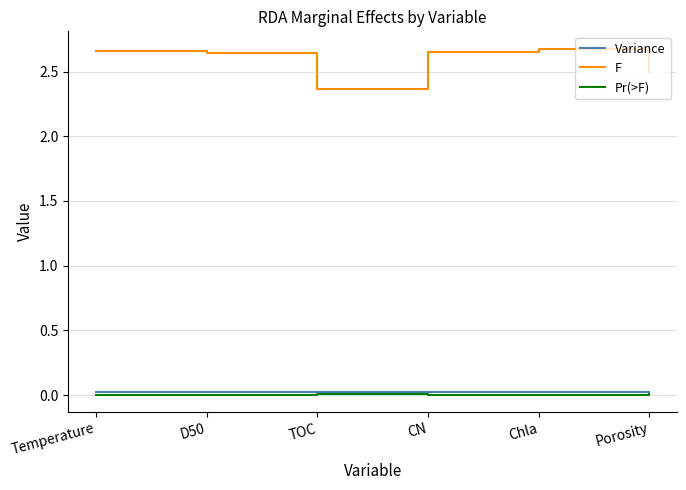

The value of Pr(>F) at CN is 0.0. True or false?

True